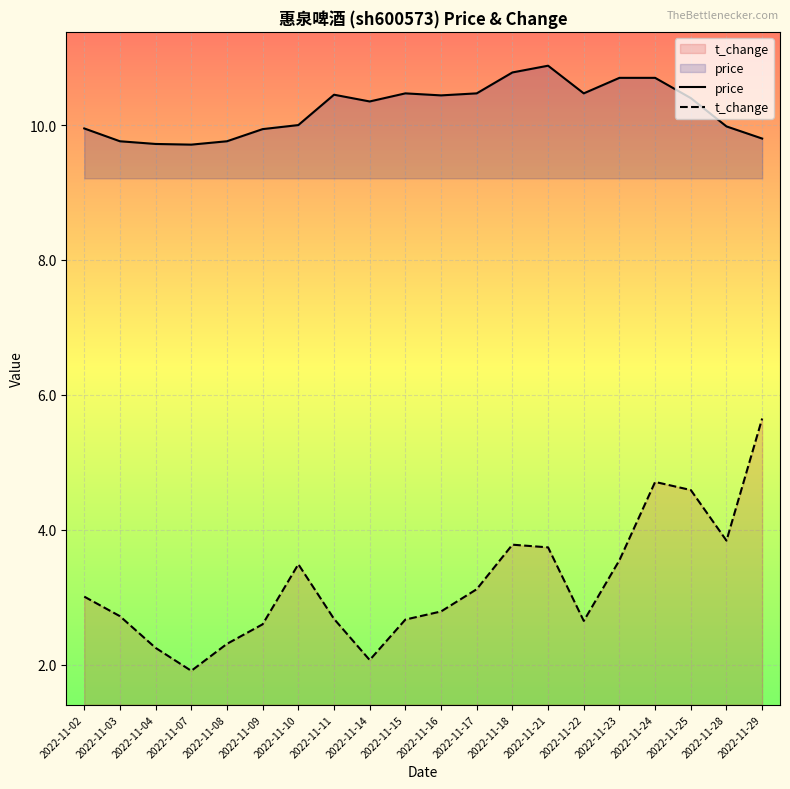

Rank the series at 2022-11-22 from highest to lowest value.

price, t_change